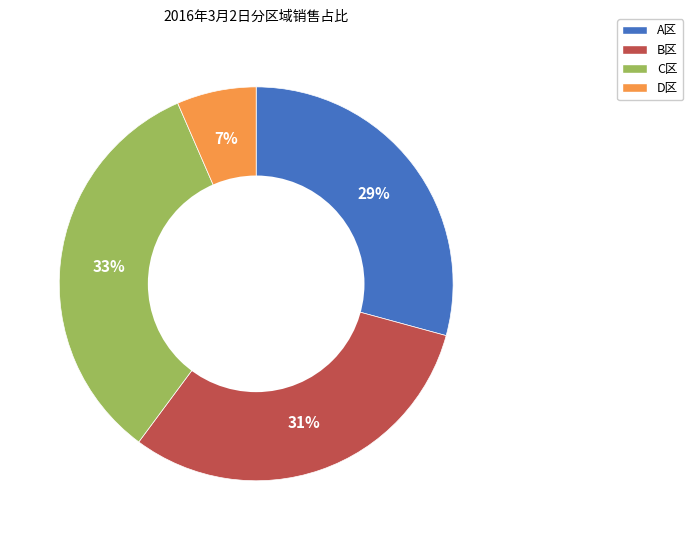

What is the largest slice in the pie chart?

C区